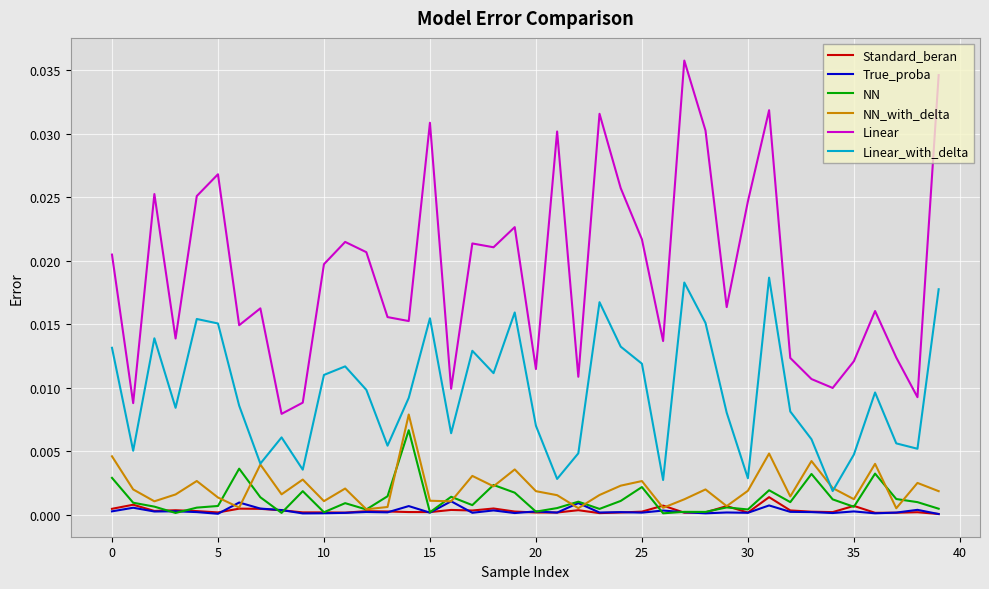

Which series has the largest range (max minus min)?

Linear